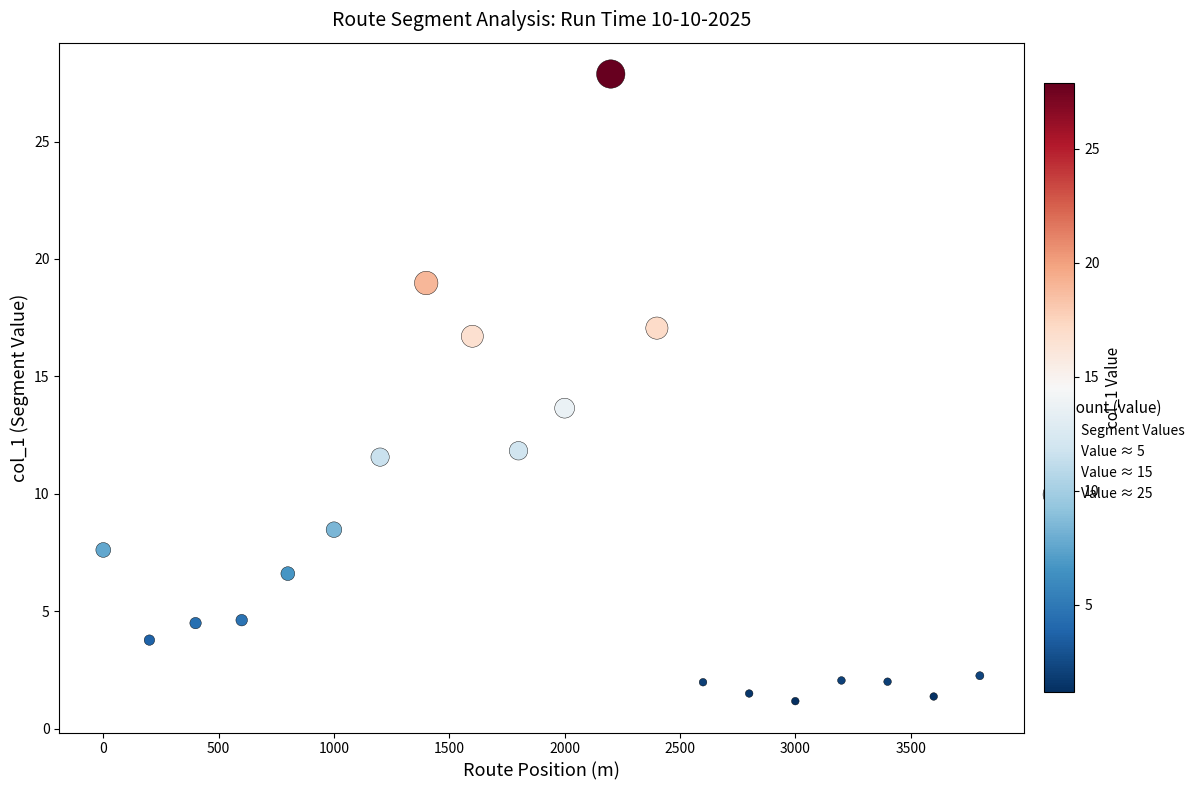

What is the range of X values (max minus min)?

3800.0